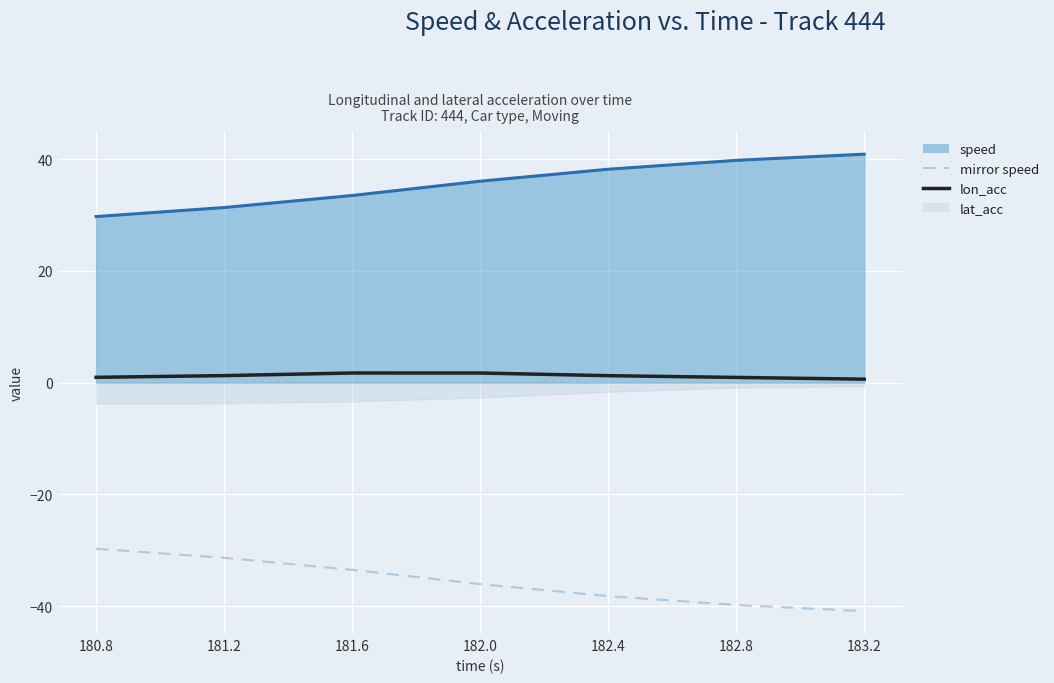

The lon_acc series shows 1.3 at 182.4. True or false?

True